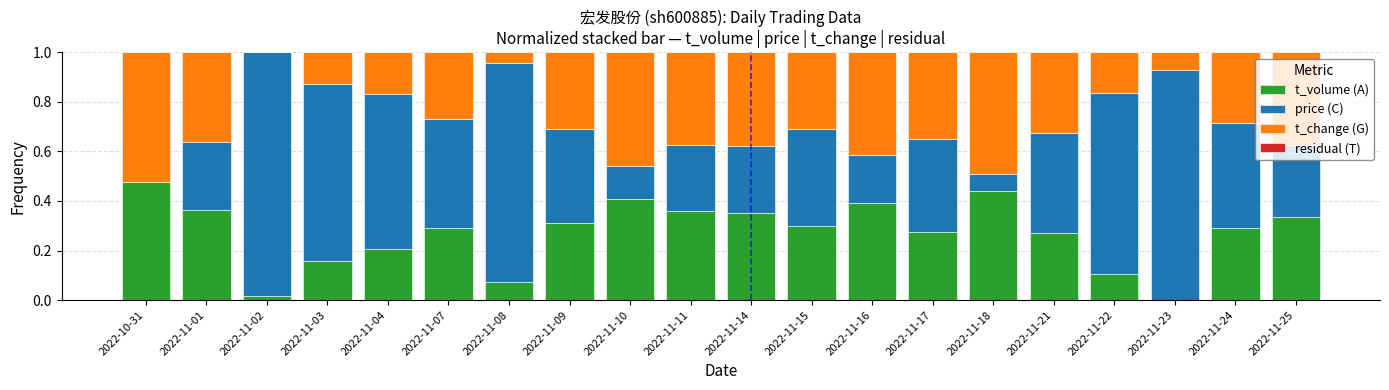

What is the sum of all t_volume (A) values?

5.4